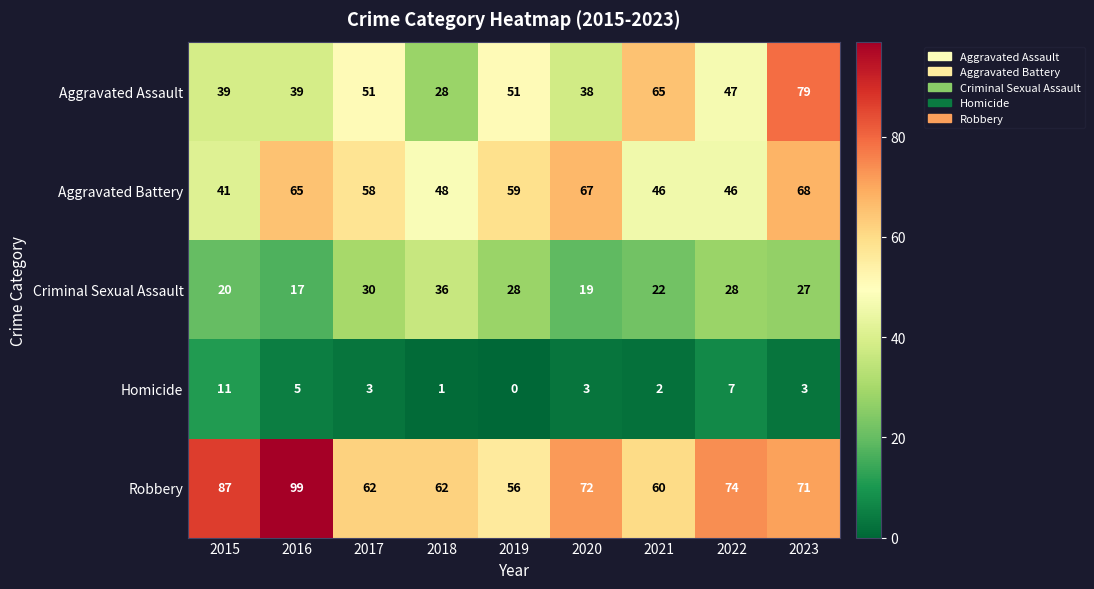

The Aggravated Assault series shows 28 at 2018. True or false?

True